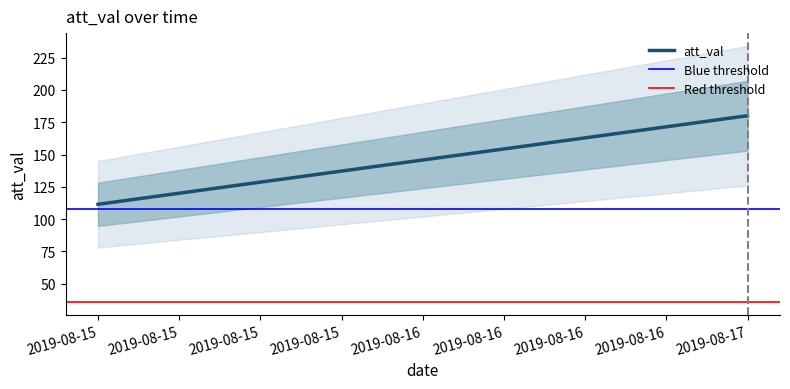

Reading left to right, extract all data points from this chart.

att_val: 111.5	180.0
Blue threshold: 108.0	108.0
Red threshold: 36.0	36.0